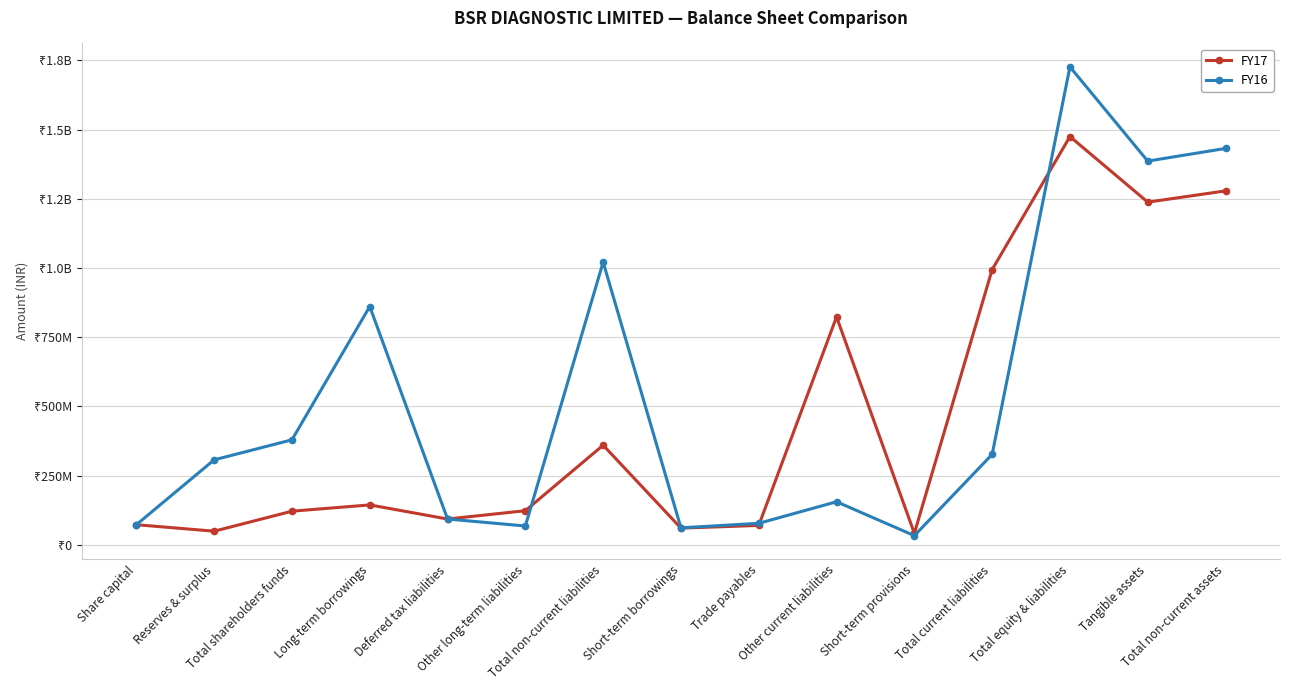

The FY16 series shows 1482819866 at Long-term borrowings. True or false?

False